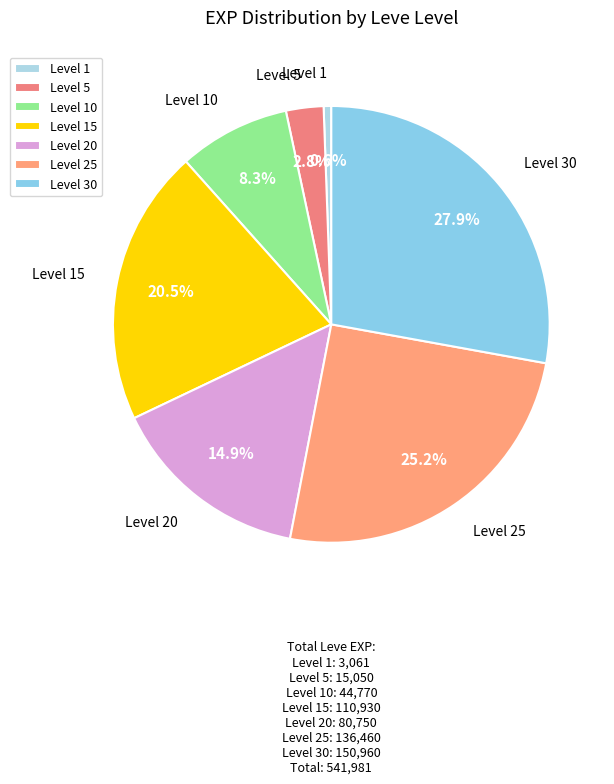

What is the smallest slice in the pie chart?

Level 1